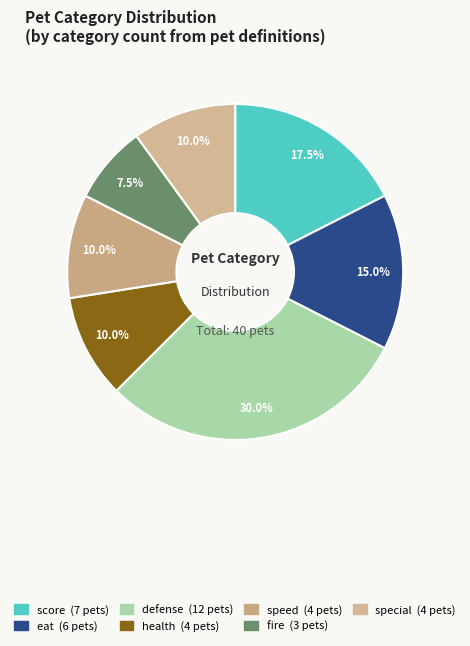

To the nearest percent, what is the difference between the largest and smallest slice percentages?

22%